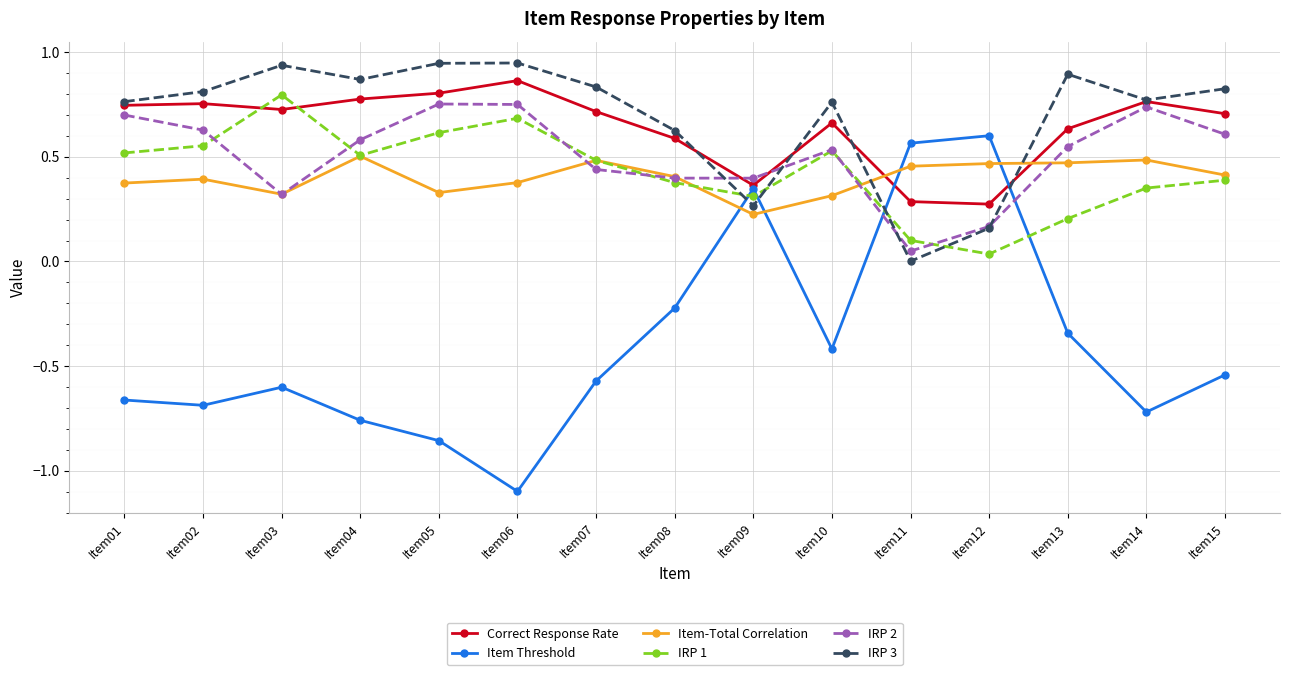

Which label corresponds to the smallest value in the chart?

Item06